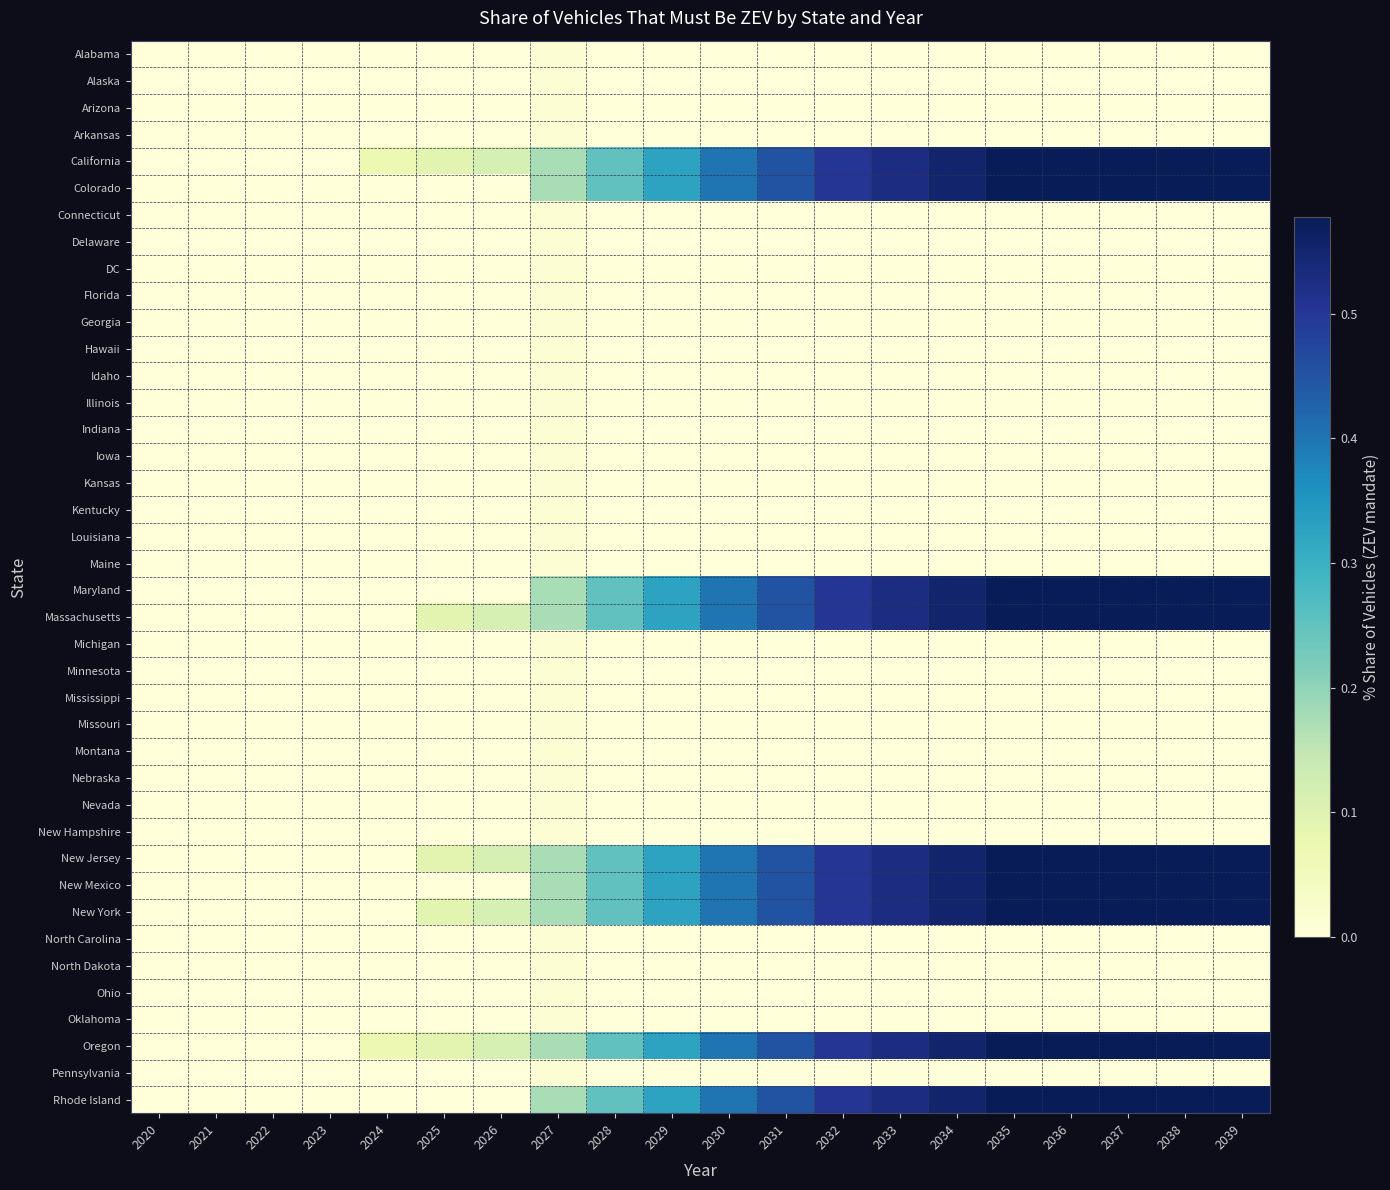

At which category is the sum across all series the highest?

2035